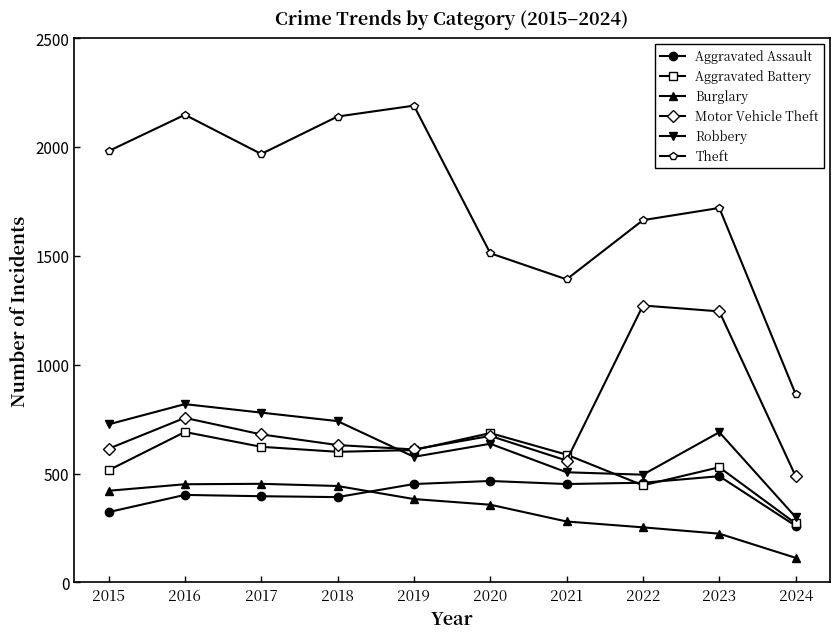

Which category has the lowest value across all series?

2024